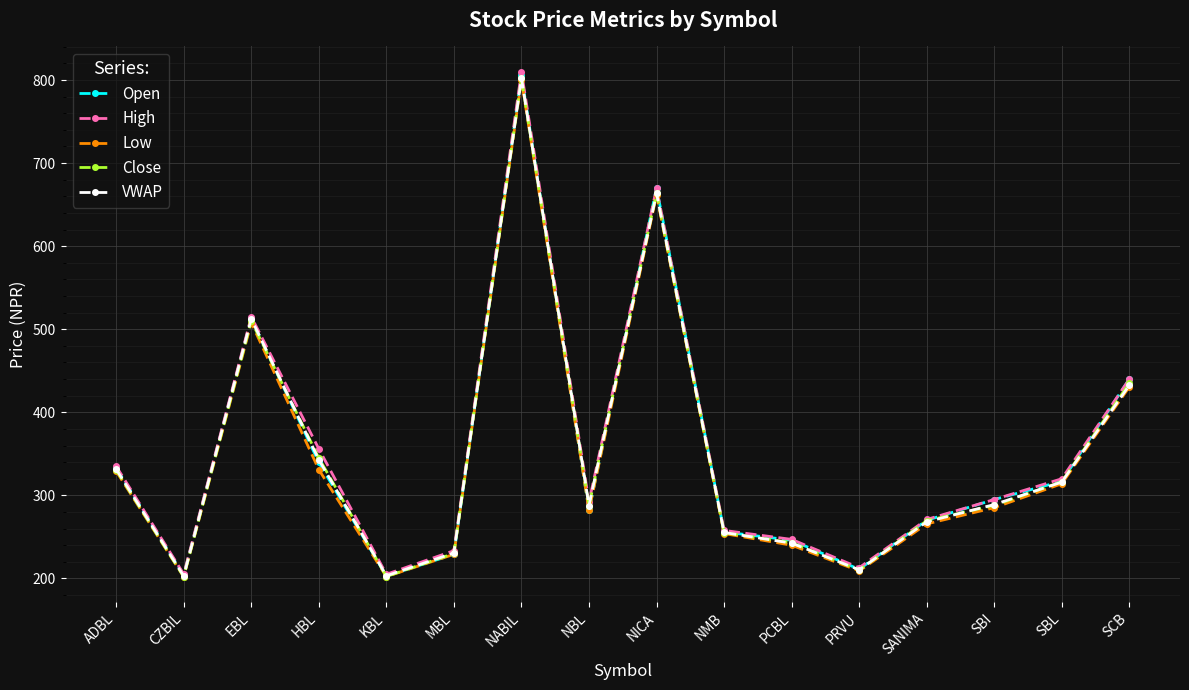

The Close series shows 316.4 at SBL. True or false?

True